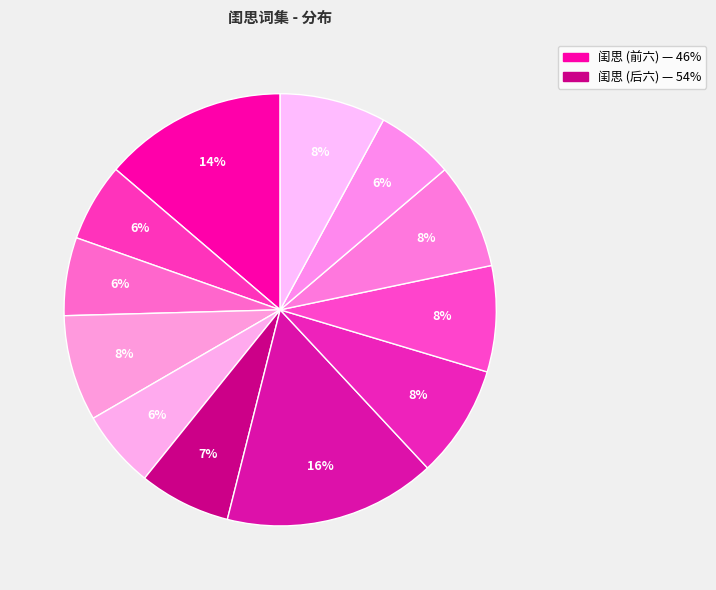

Count the number of slices in the pie.

12